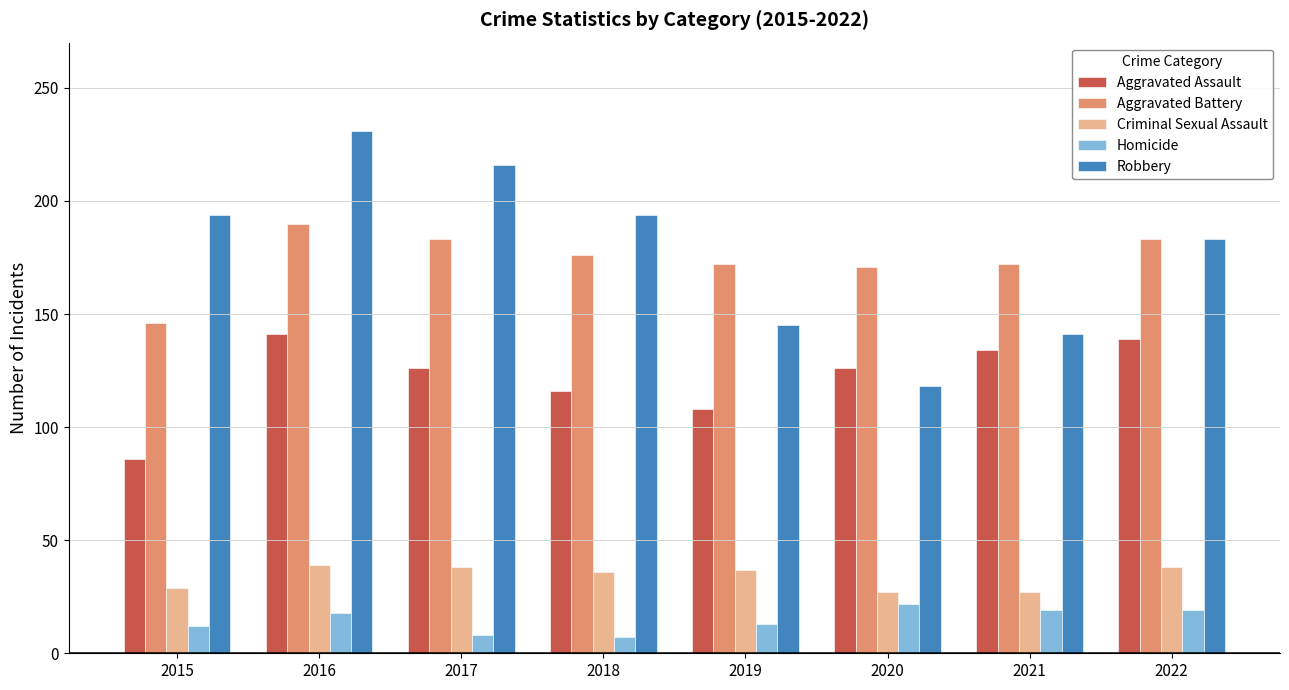

Which series has the largest range (max minus min)?

Robbery